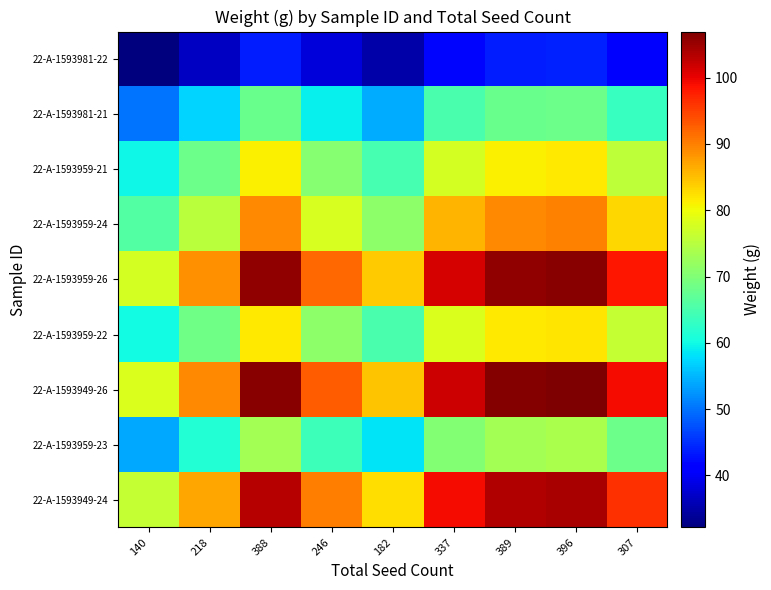

How many series are shown in this chart?

9